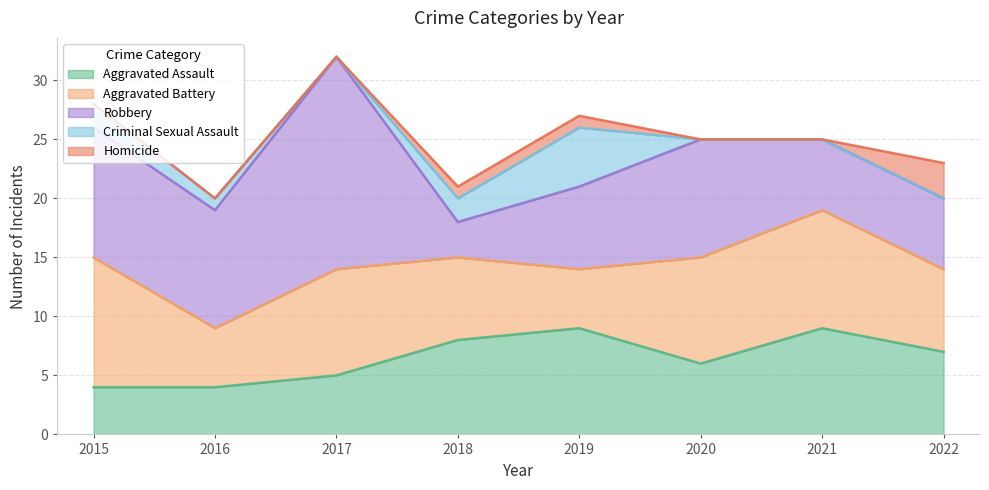

The Aggravated Assault series shows 6 at 2021. True or false?

False